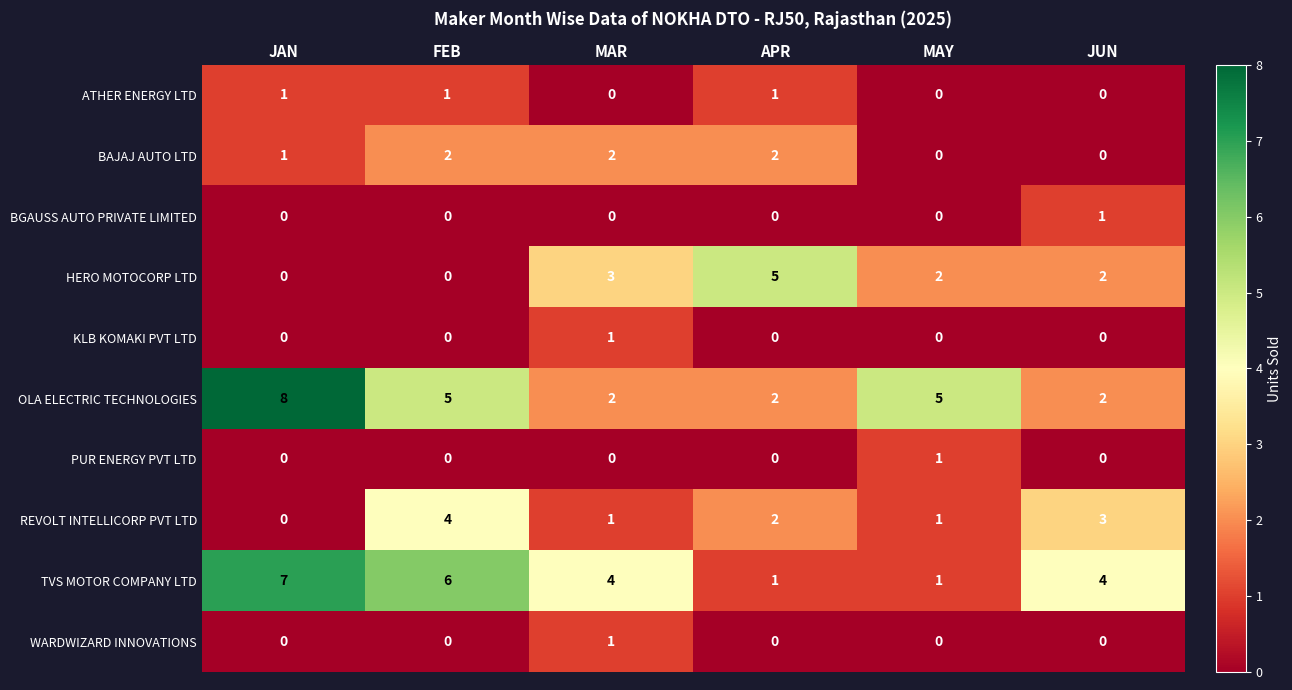

What is the spread (max minus min) of values at MAR?

4